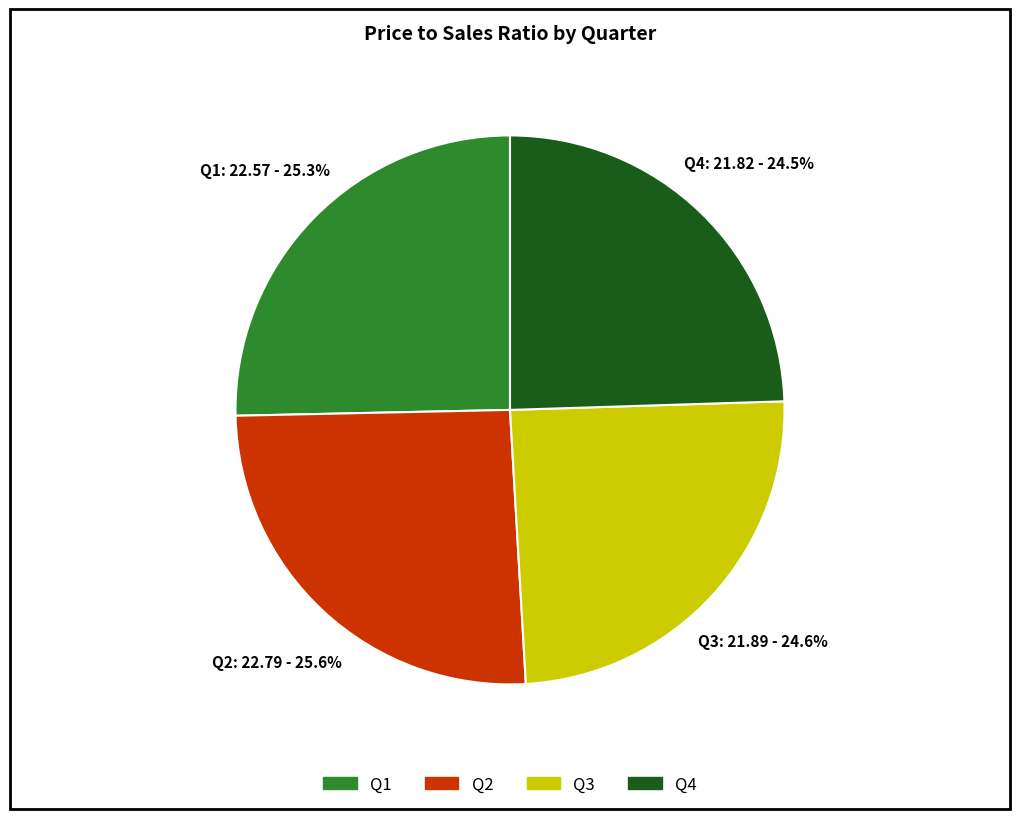

How many segments does this pie chart have?

4